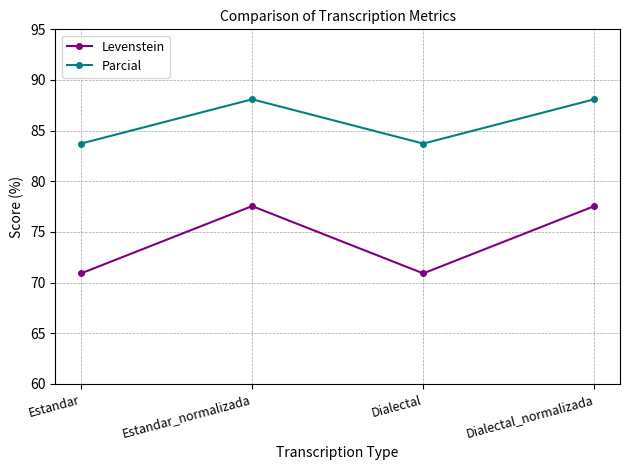

True or false: Levenstein has a value of 29.0 at Estandar_normalizada.

False